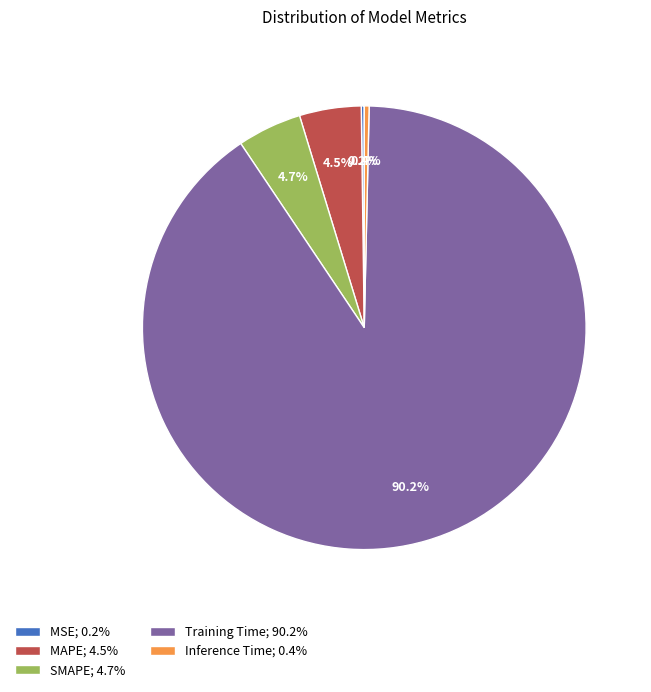

Is Training Time; 90.2% the majority of the pie?

Yes